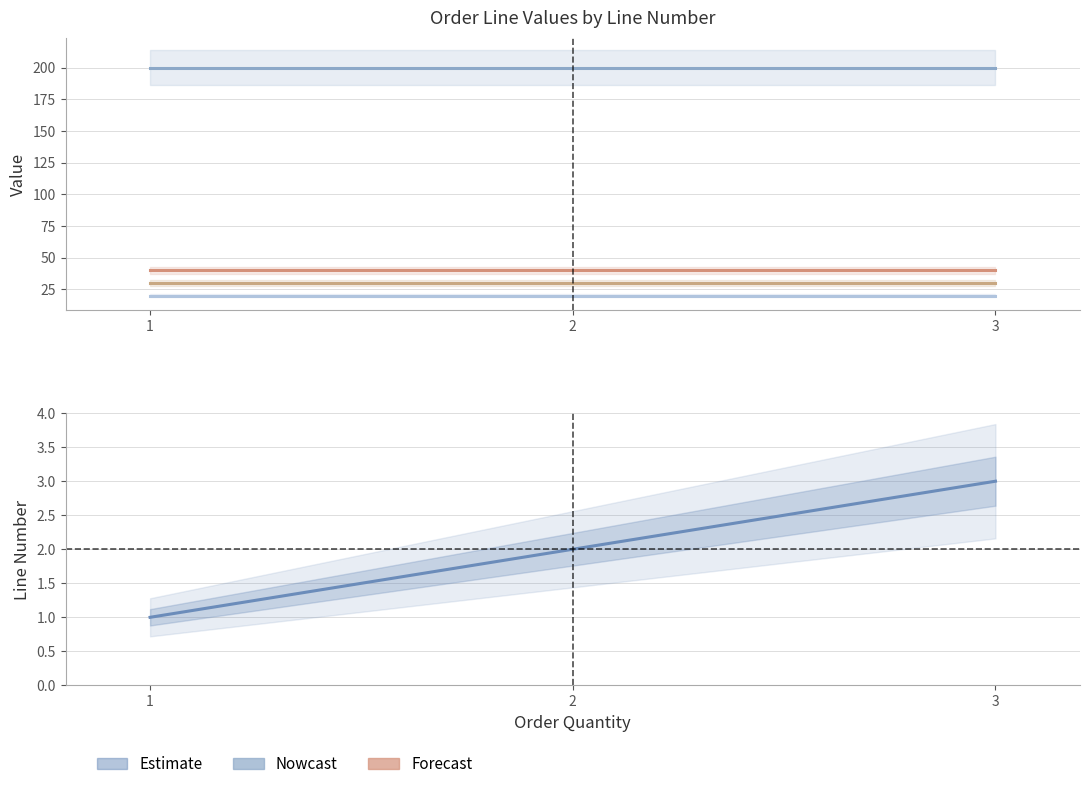

Between 3 and 2, which is larger?

3